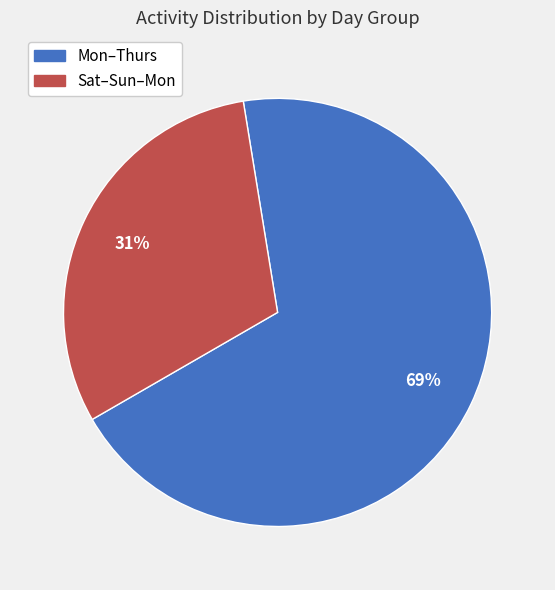

How many segments does this pie chart have?

2